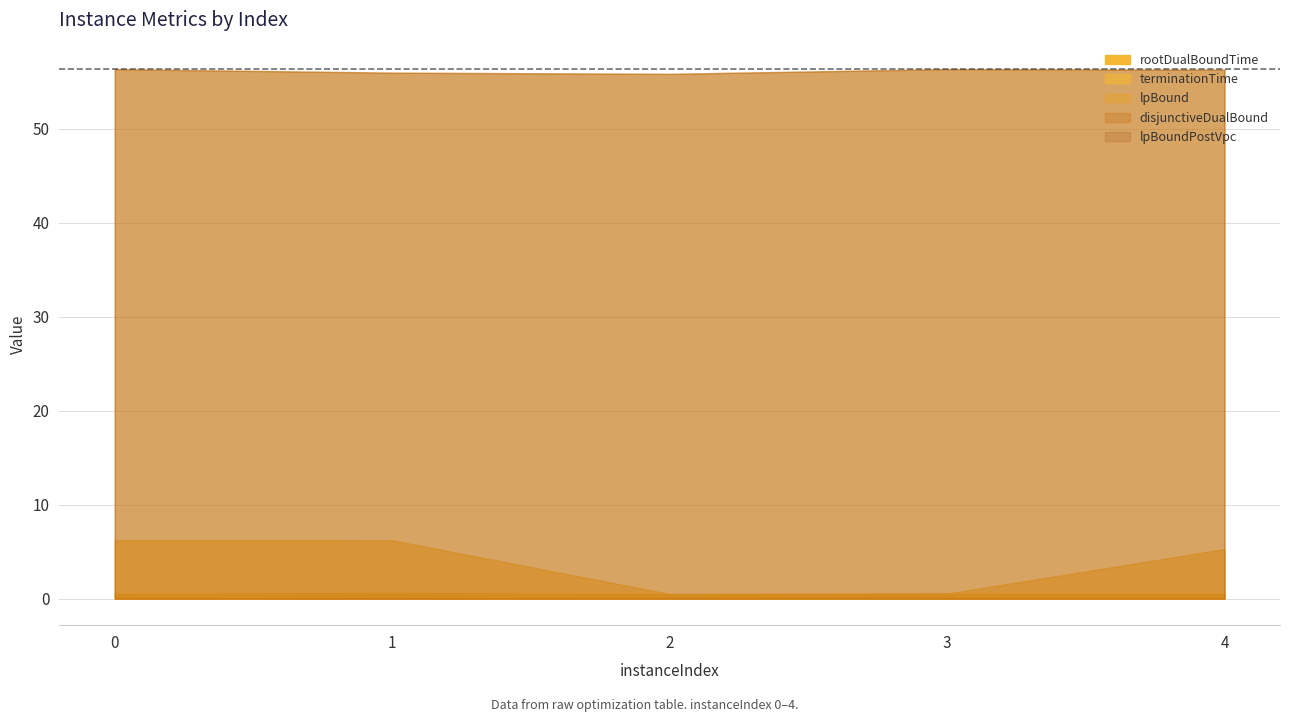

How many lines are shown in the chart?

5